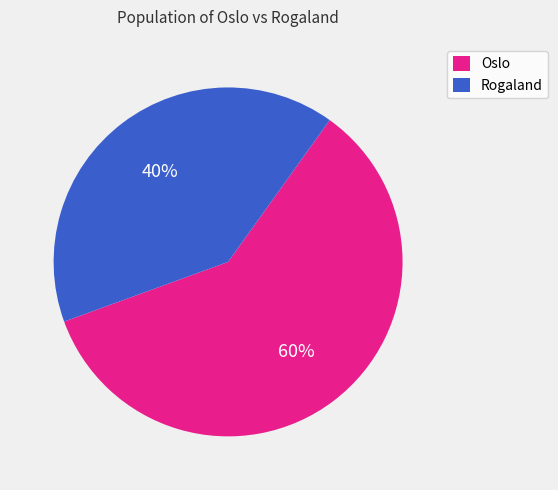

Does any single category account for the majority?

Yes